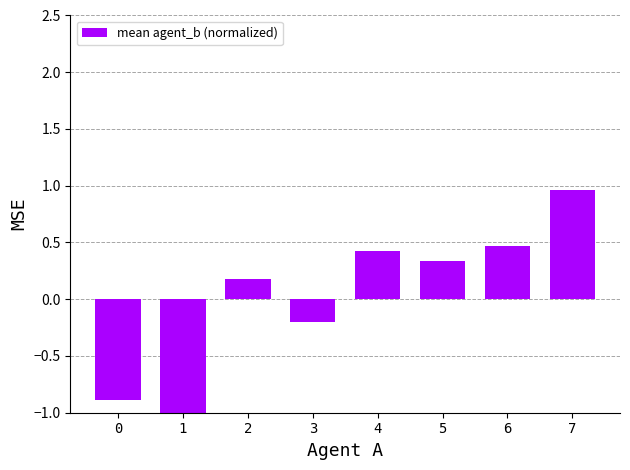

What value does the data have at 7?

1.0